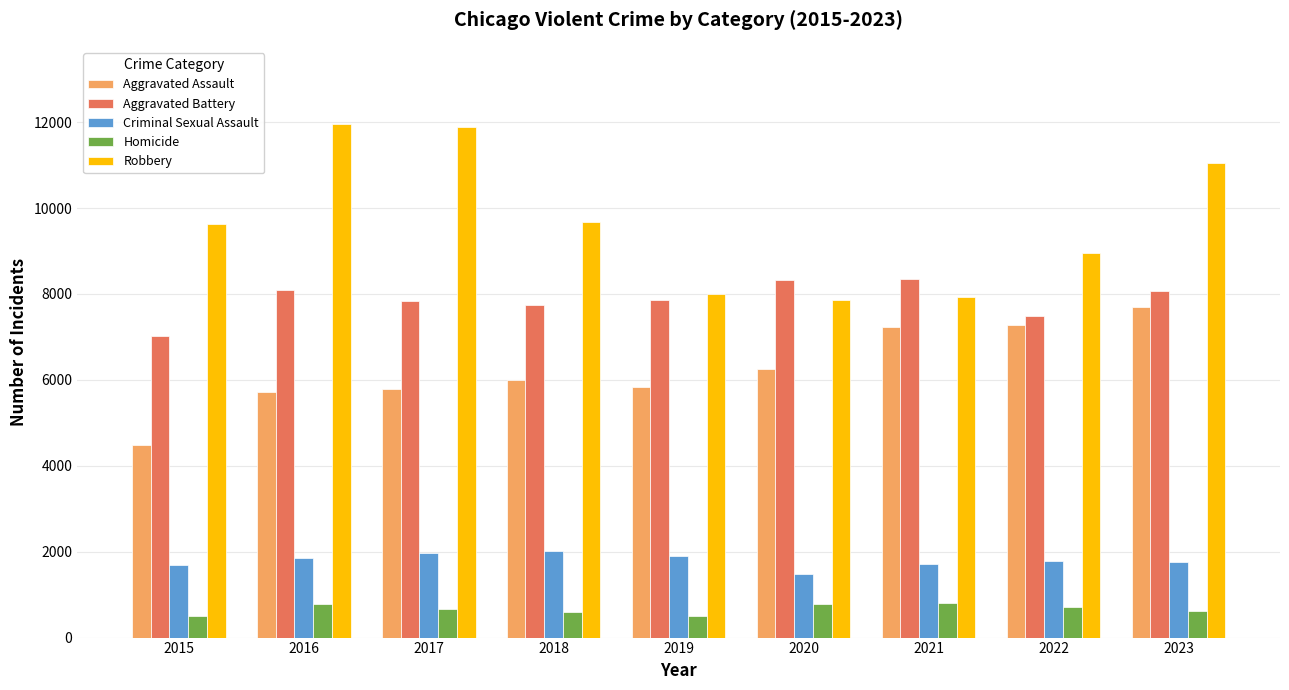

Which series changed the most between 2020 and 2022?

Robbery